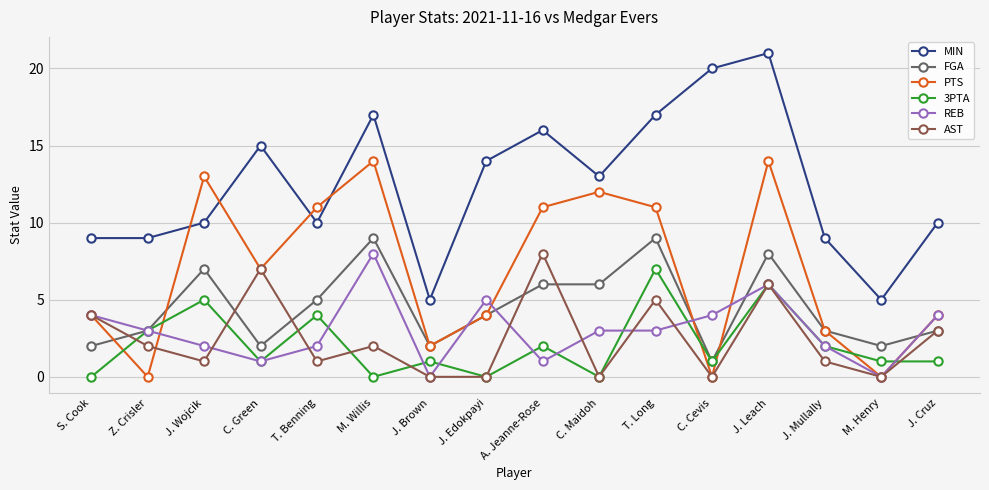

Which series has the largest range (max minus min)?

MIN